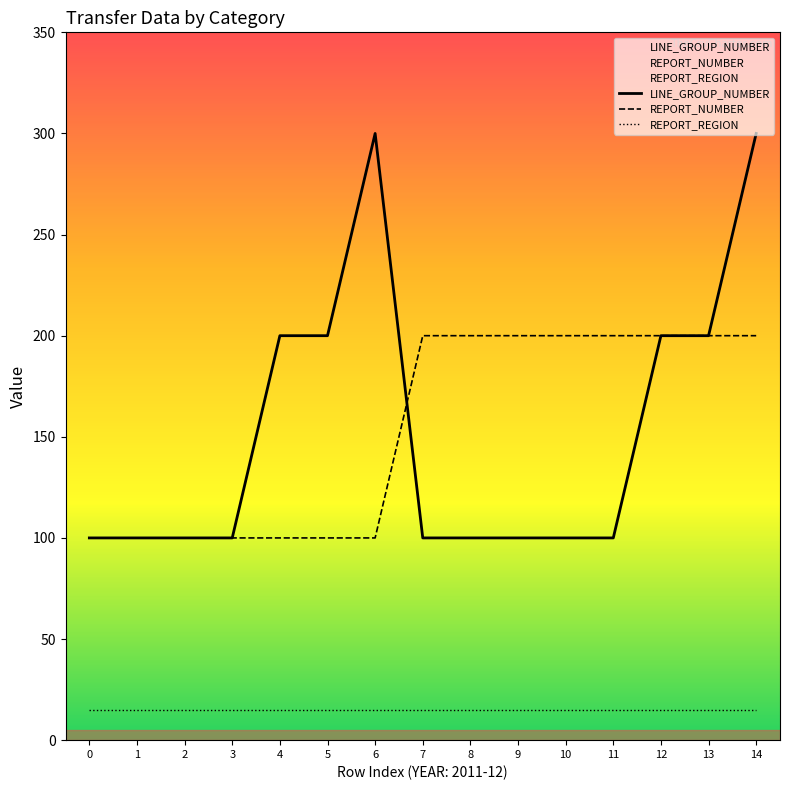

What is the approximate value of REPORT_NUMBER at 4, to the nearest 5?

100